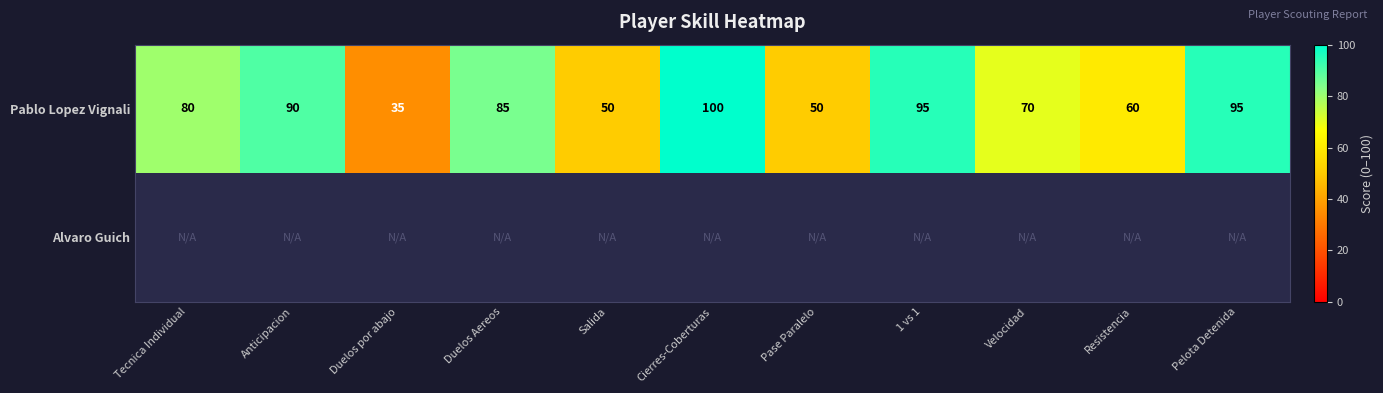

What is the difference between the highest and lowest values at Cierres-Coberturas?

100